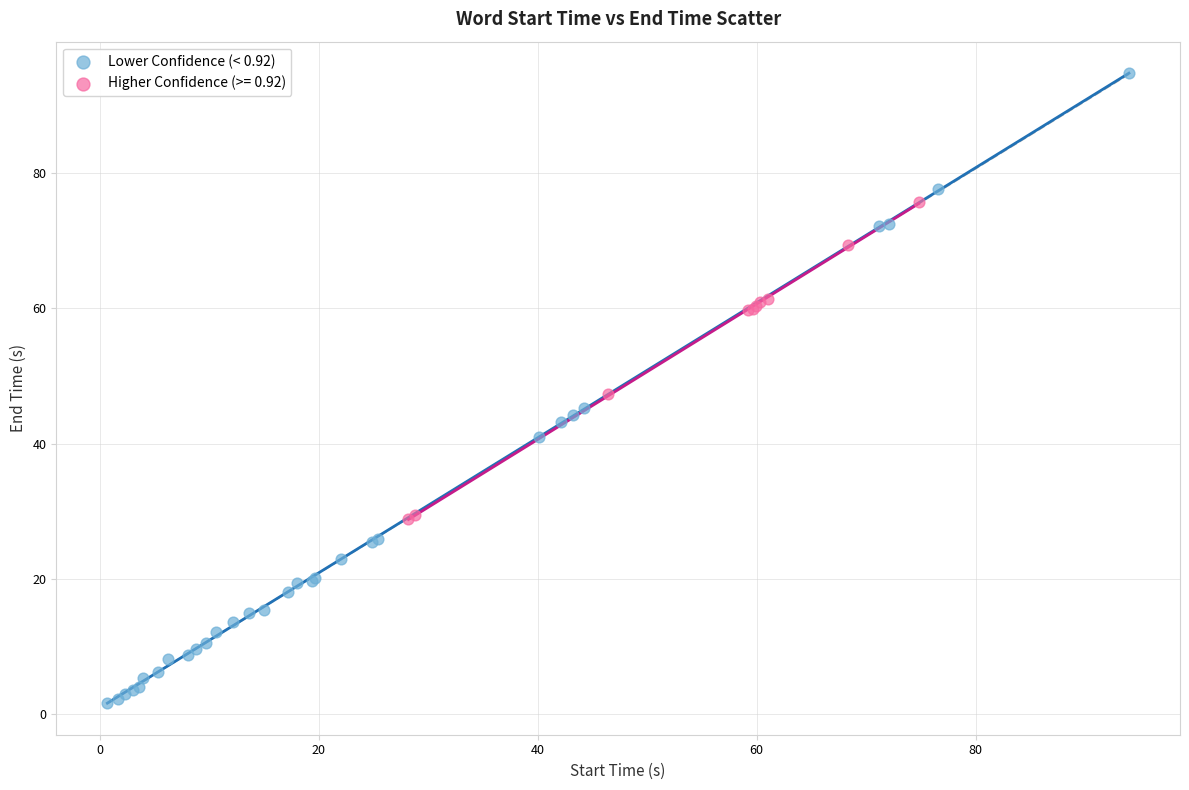

Which series contains the highest Y value?

Lower Confidence (< 0.92)